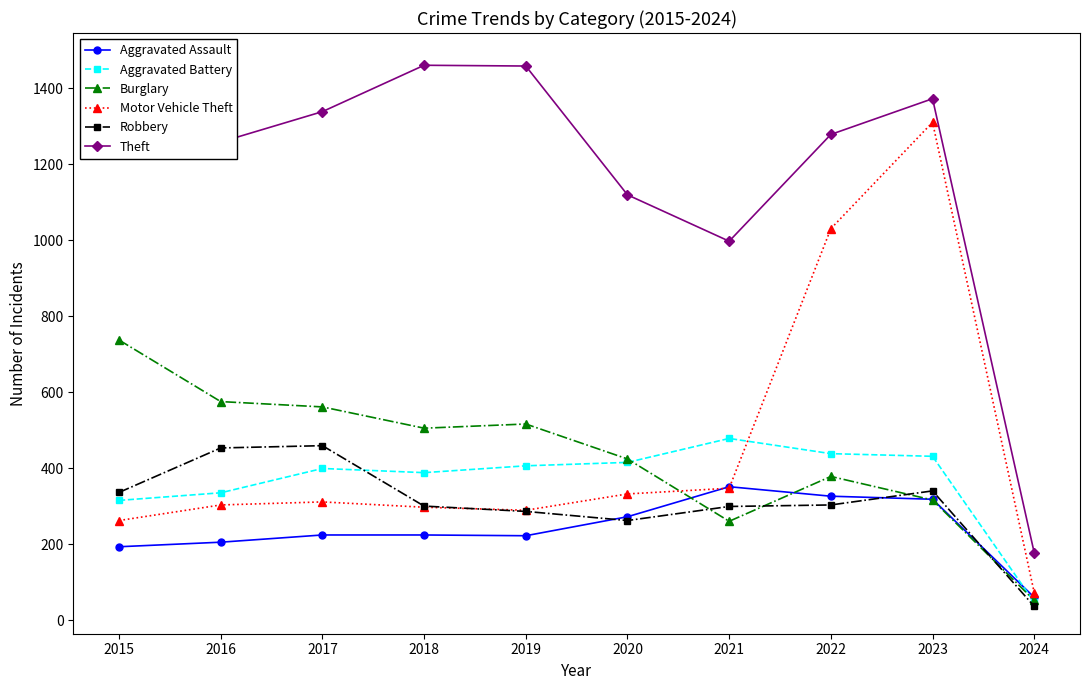

What is the value of the Motor Vehicle Theft point at the 7th from the left?

348